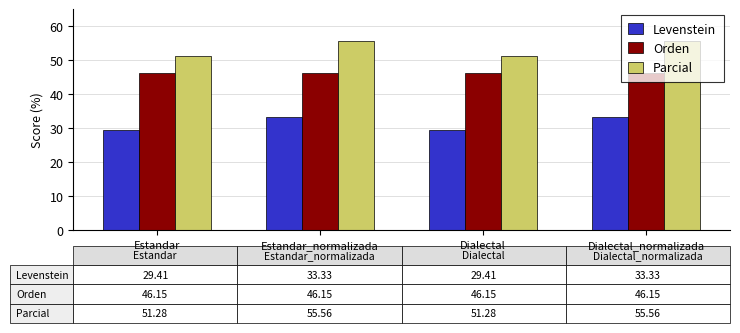

Reading left to right, list all the values displayed in this chart.

Levenstein: 29.4	33.3	29.4	33.3
Orden: 46.2	46.2	46.2	46.2
Parcial: 51.3	55.6	51.3	55.6